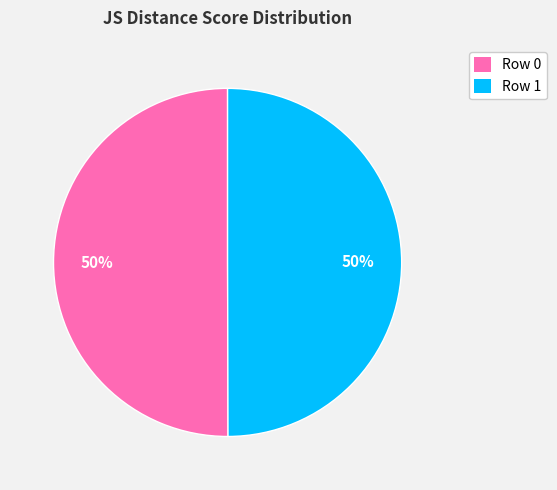

To the nearest percent, what is the average slice percentage?

50%